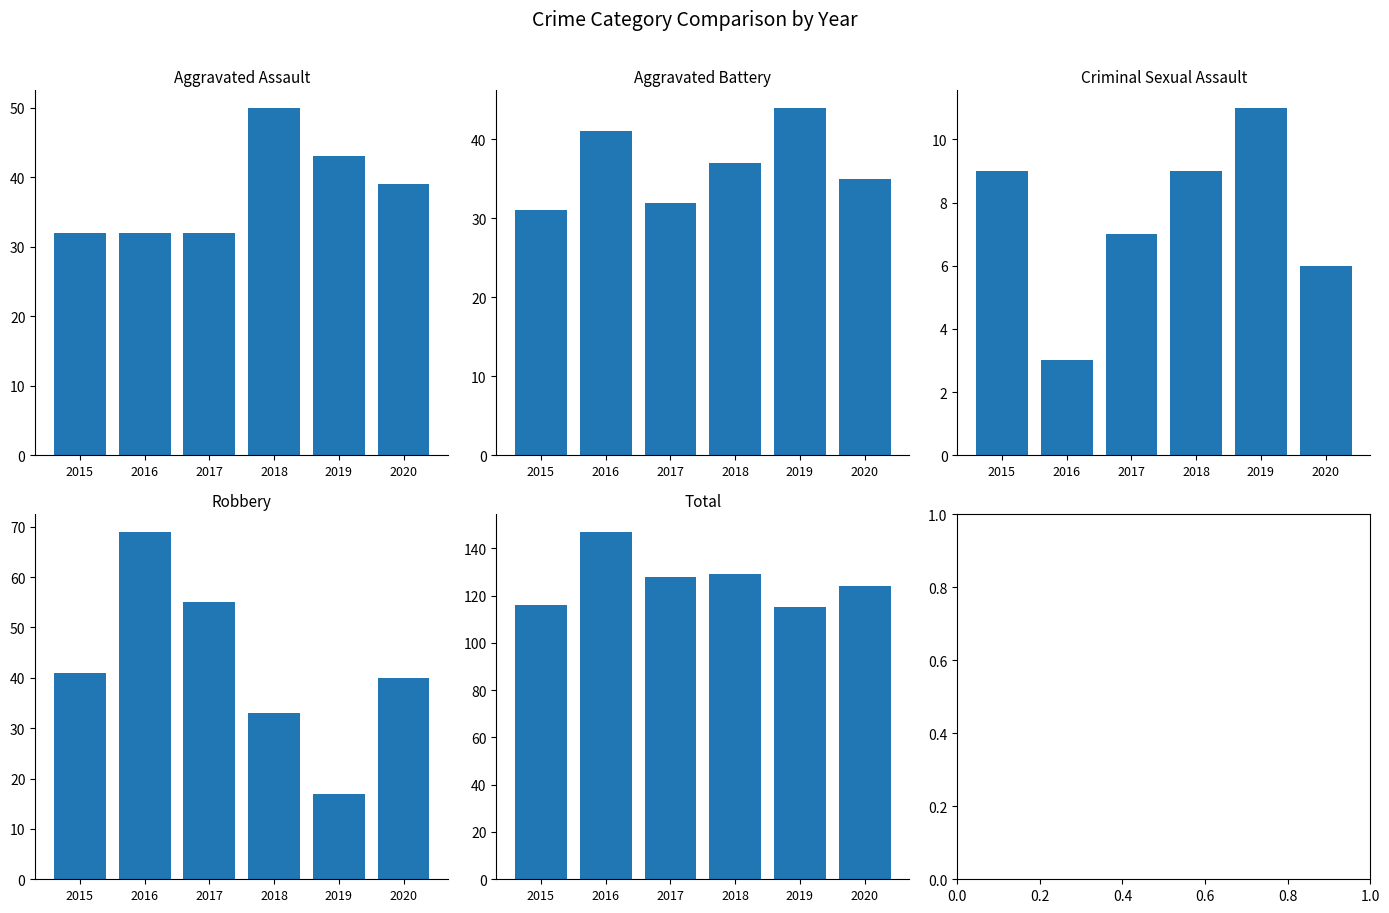

Which has a higher value, 2019 or 2015?

2019